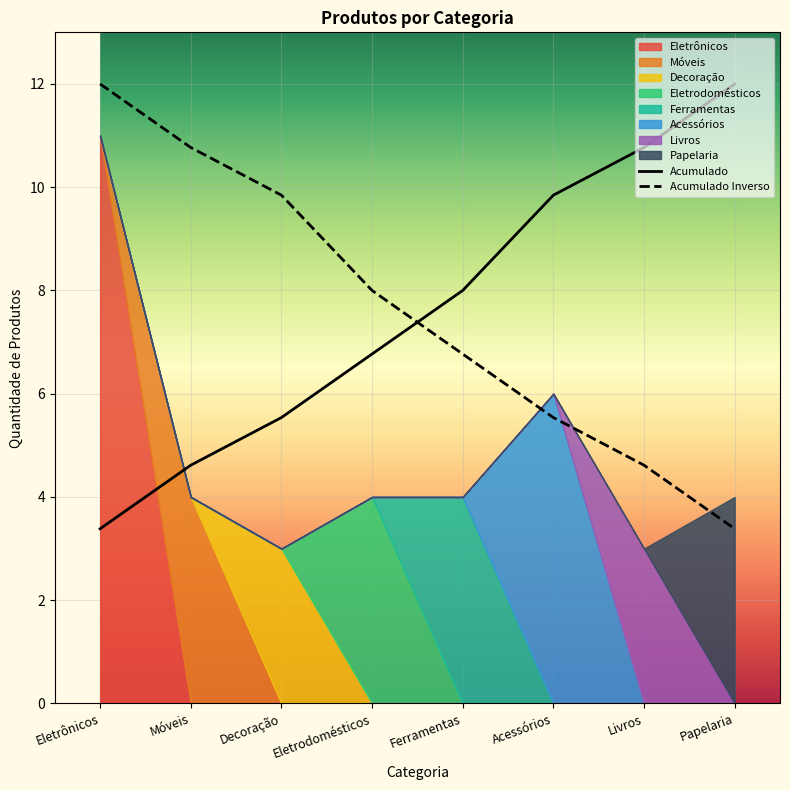

True or false: Acumulado and Acumulado Inverso intersect in this chart.

True